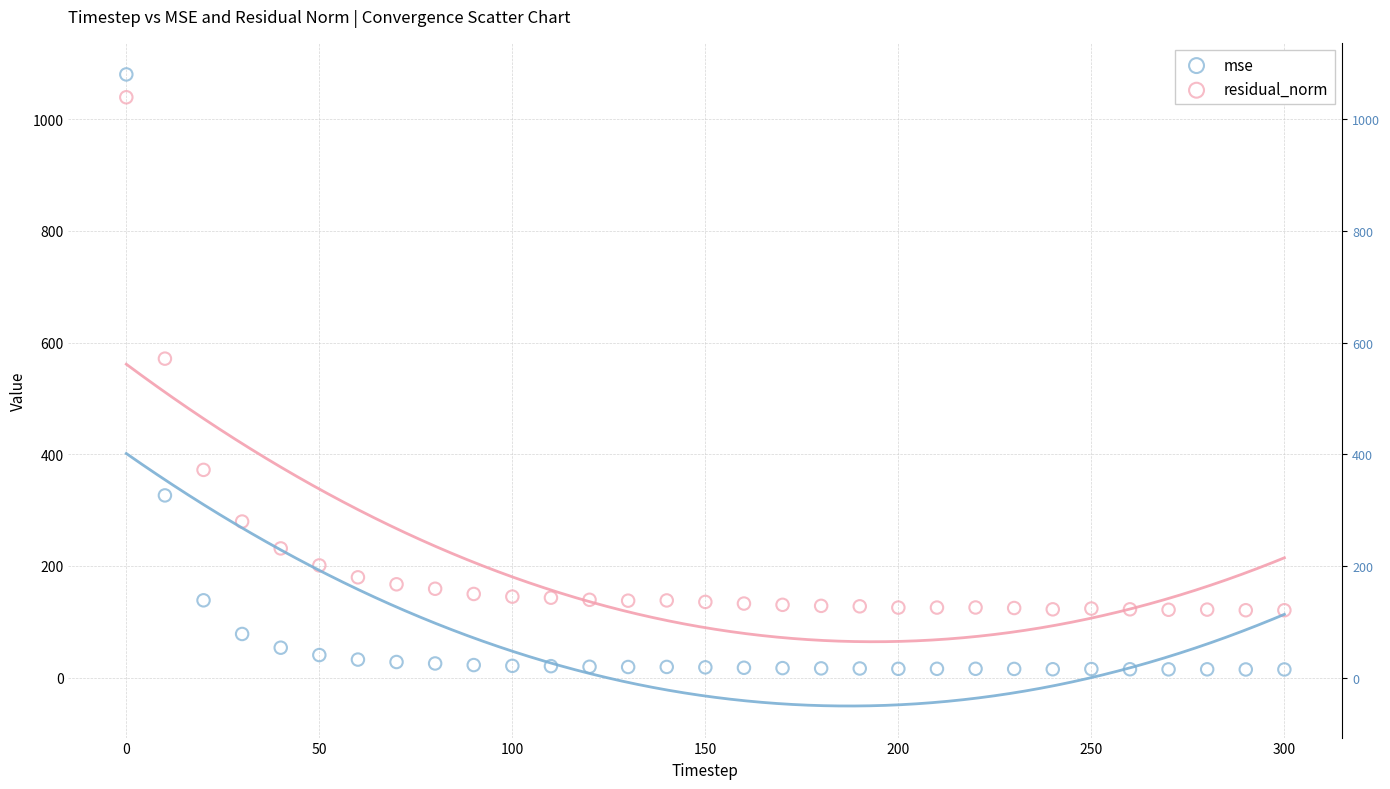

What are all the series names shown in the legend?

mse, residual_norm